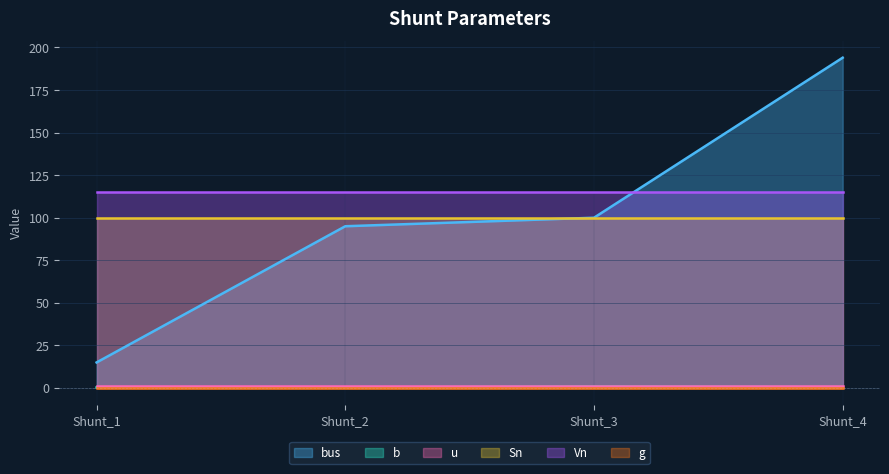

Reading left to right, extract all data points from this chart.

bus: 15.0	95.0	100.0	194.0
b: 0.3	0.3	0.8	0.5
u: 1.0	1.0	1.0	1.0
Sn: 100.0	100.0	100.0	100.0
Vn: 115.0	115.0	115.0	115.0
g: 0.0	0.0	0.0	0.0